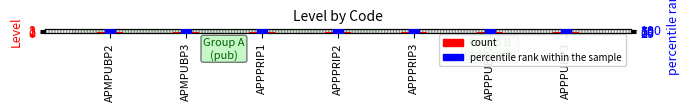

What is the total value across all series at APPPUBP3?

101.0